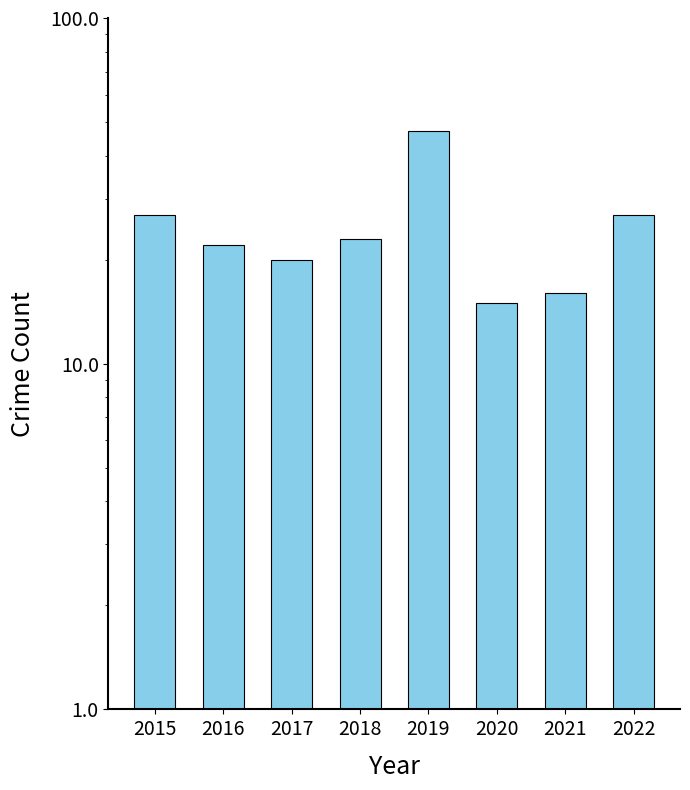

How many data points does each series have?

8